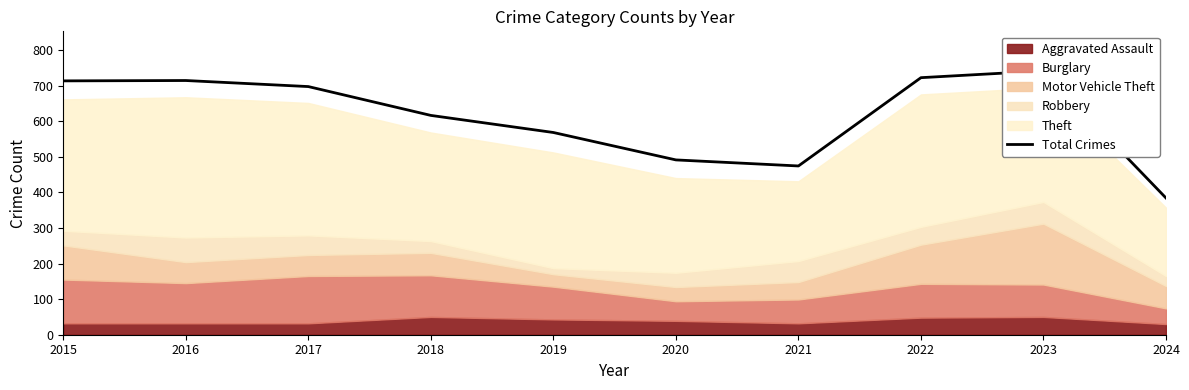

Does the chart display data point markers on the line(s)?

No